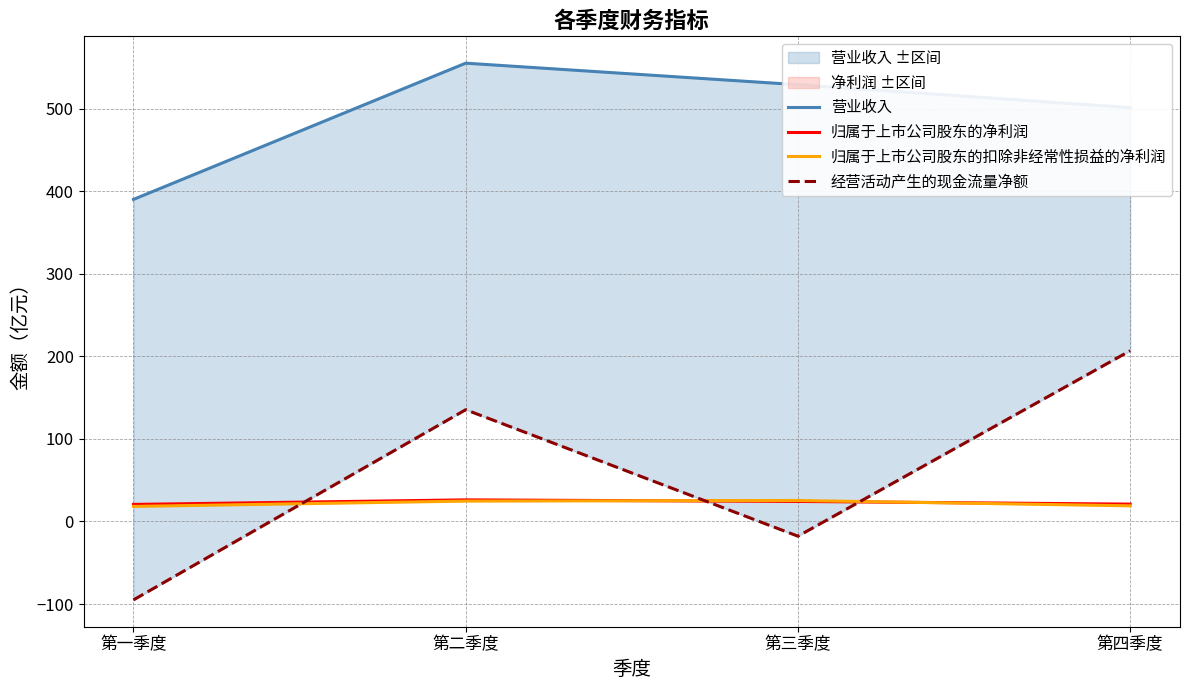

What is the sum of the 经营活动产生的现金流量净额 values at 第三季度 and 第二季度?

117.5